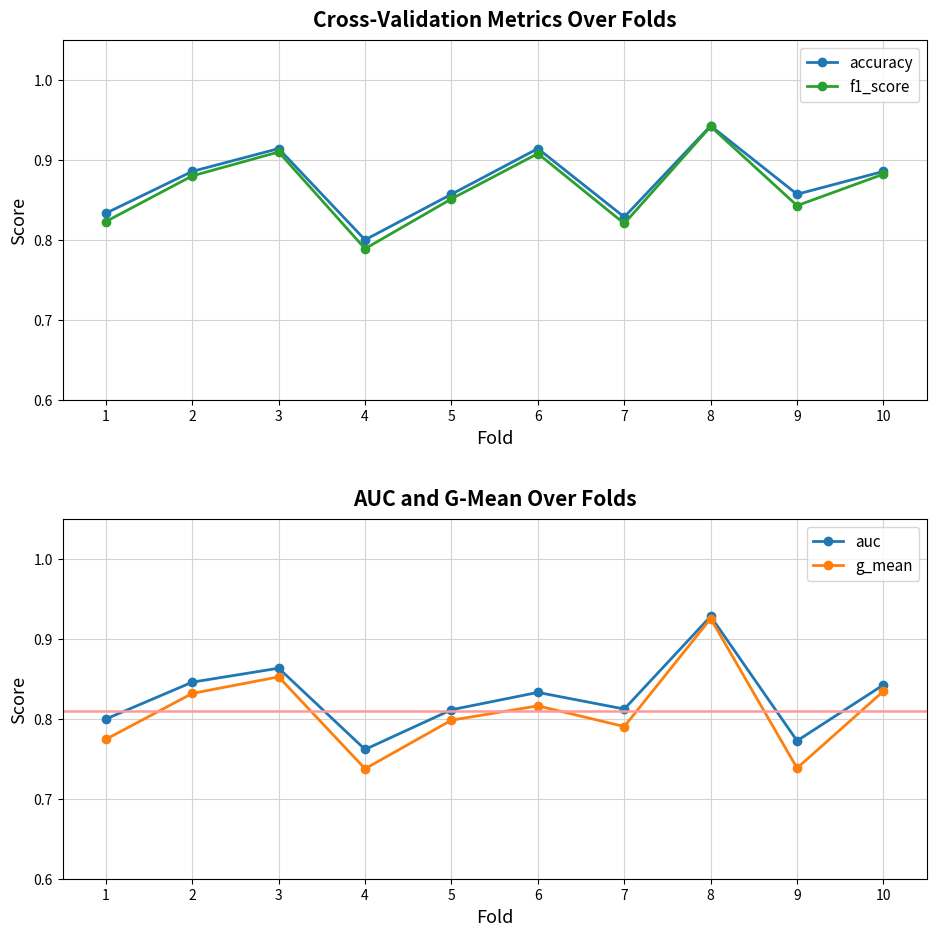

Which series has the widest spread of values?

g_mean